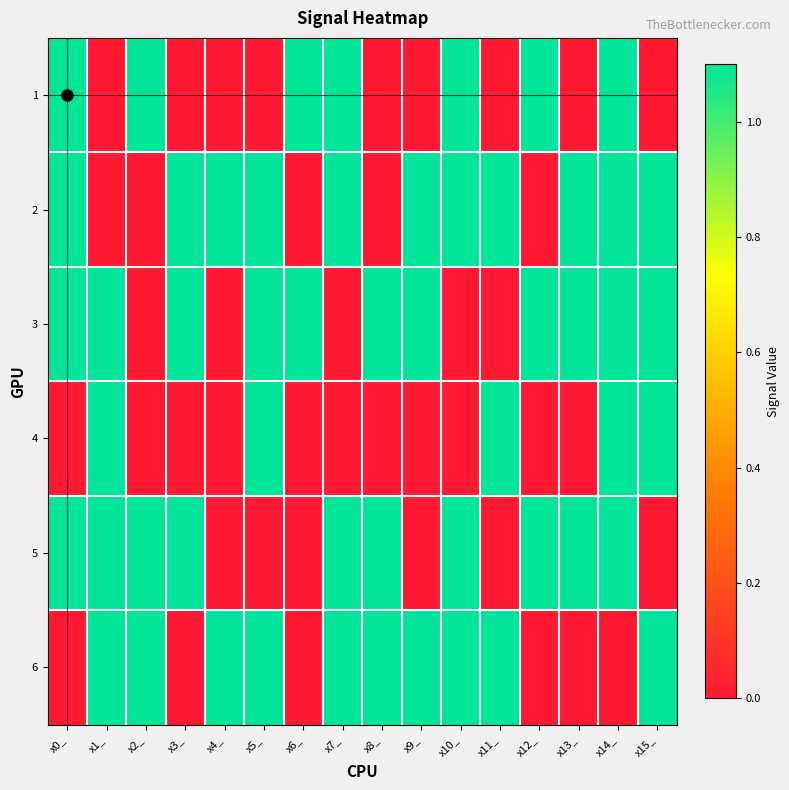

Reading right to left, what are all the values shown in this chart?

1: x15_=0.0	x14_=1.1	x13_=0.0	x12_=1.1	x11_=0.0	x10_=1.1	x9_=0.0	x8_=0.0	x7_=1.1	x6_=1.1	x5_=0.0	x4_=0.0	x3_=0.0	x2_=1.1	x1_=0.0	x0_=1.1
2: x15_=1.1	x14_=1.1	x13_=1.1	x12_=0.0	x11_=1.1	x10_=1.1	x9_=1.1	x8_=0.0	x7_=1.1	x6_=0.0	x5_=1.1	x4_=1.1	x3_=1.1	x2_=0.0	x1_=0.0	x0_=1.1
3: x15_=1.1	x14_=1.1	x13_=1.1	x12_=1.1	x11_=0.0	x10_=0.0	x9_=1.1	x8_=1.1	x7_=0.0	x6_=1.1	x5_=1.1	x4_=0.0	x3_=1.1	x2_=0.0	x1_=1.1	x0_=1.1
4: x15_=1.1	x14_=1.1	x13_=0.0	x12_=0.0	x11_=1.1	x10_=0.0	x9_=0.0	x8_=0.0	x7_=0.0	x6_=0.0	x5_=1.1	x4_=0.0	x3_=0.0	x2_=0.0	x1_=1.1	x0_=0.0
5: x15_=0.0	x14_=1.1	x13_=1.1	x12_=1.1	x11_=0.0	x10_=1.1	x9_=0.0	x8_=1.1	x7_=1.1	x6_=0.0	x5_=0.0	x4_=0.0	x3_=1.1	x2_=1.1	x1_=1.1	x0_=1.1
6: x15_=1.1	x14_=0.0	x13_=0.0	x12_=0.0	x11_=1.1	x10_=1.1	x9_=1.1	x8_=1.1	x7_=1.1	x6_=0.0	x5_=1.1	x4_=1.1	x3_=0.0	x2_=1.1	x1_=1.1	x0_=0.0